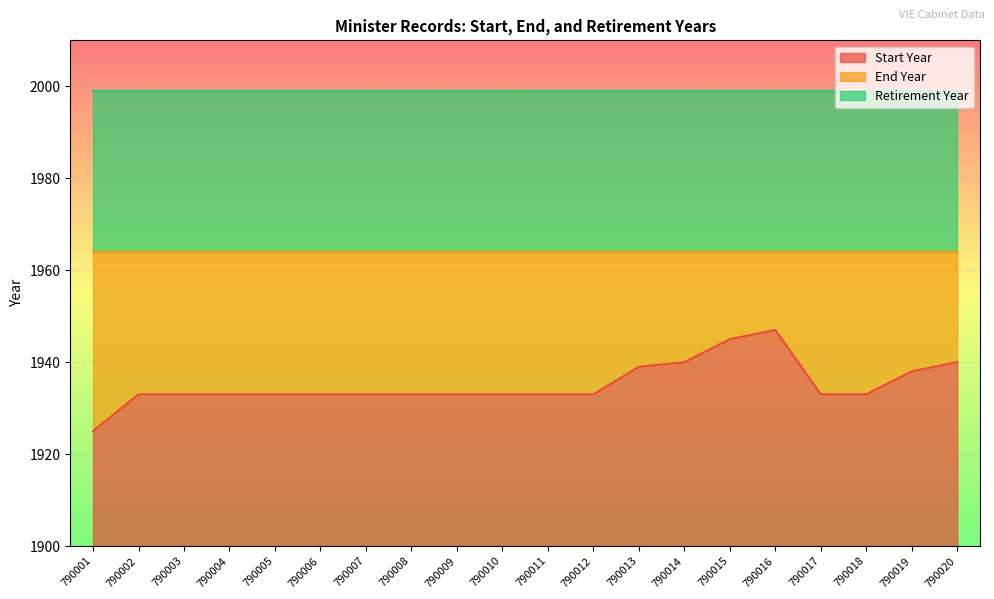

True or false: End Year and Retirement Year intersect in this chart.

False